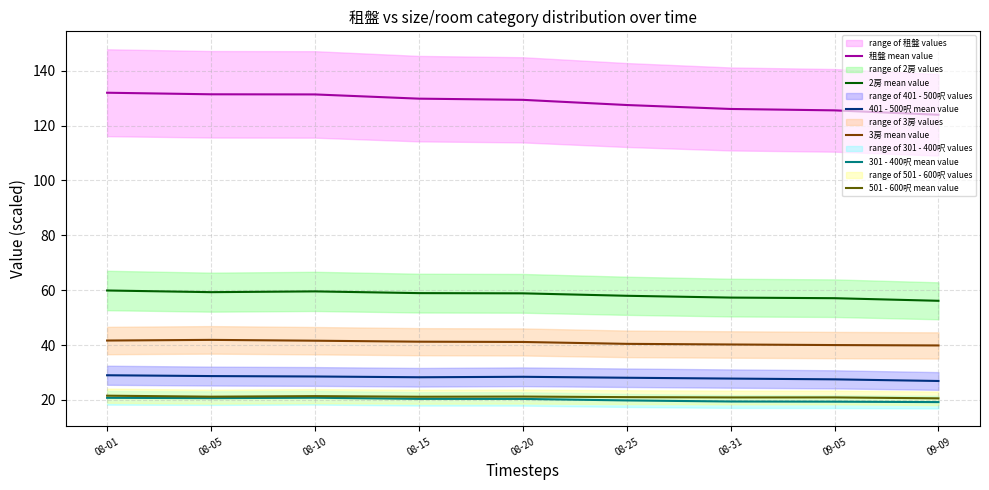

Which label corresponds to the smallest value in the chart?

09-09